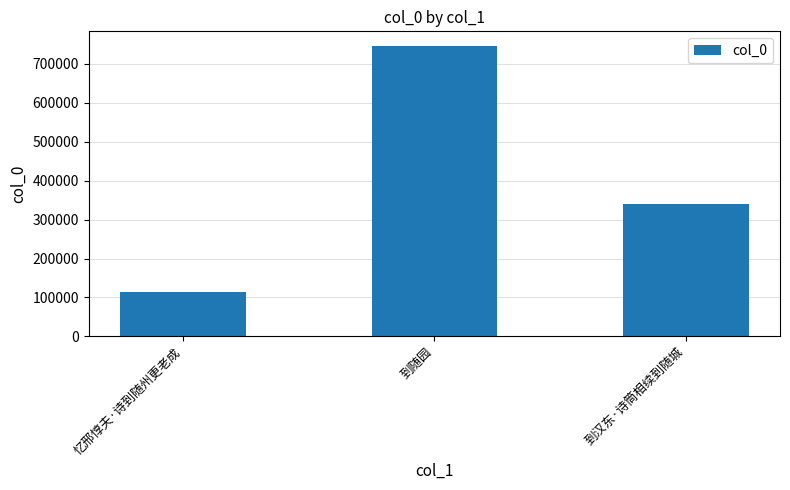

What position from the right is 到随园?

2